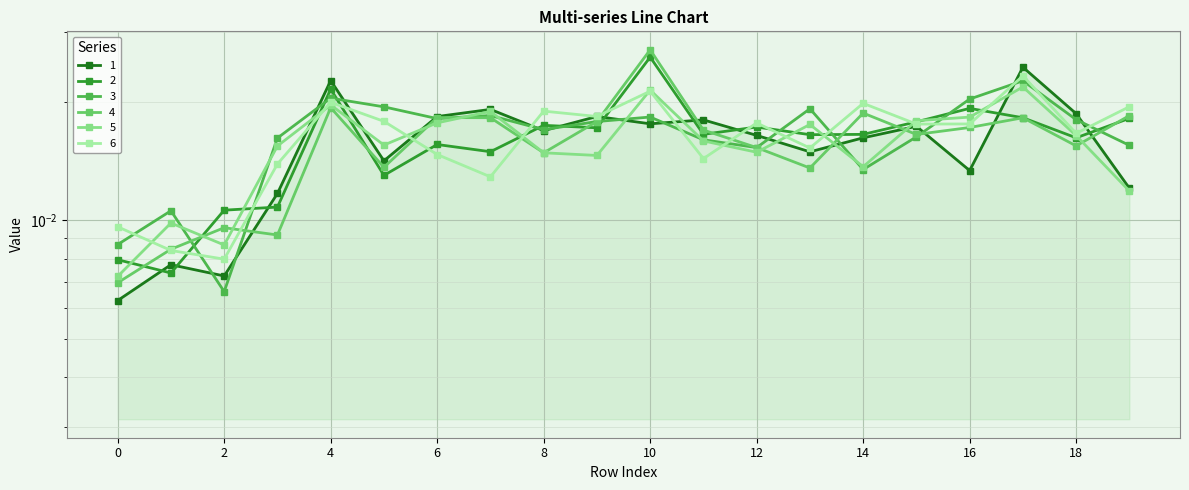

Which category has the highest value in the 4 series?

10